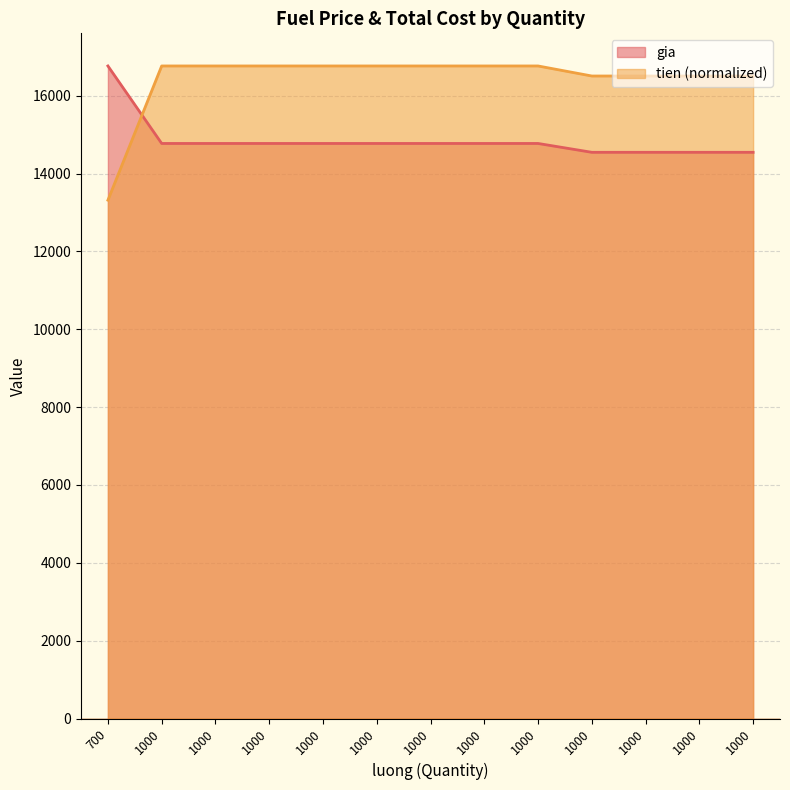

What is the value of the tien point at the 1st from the left?

13316.0